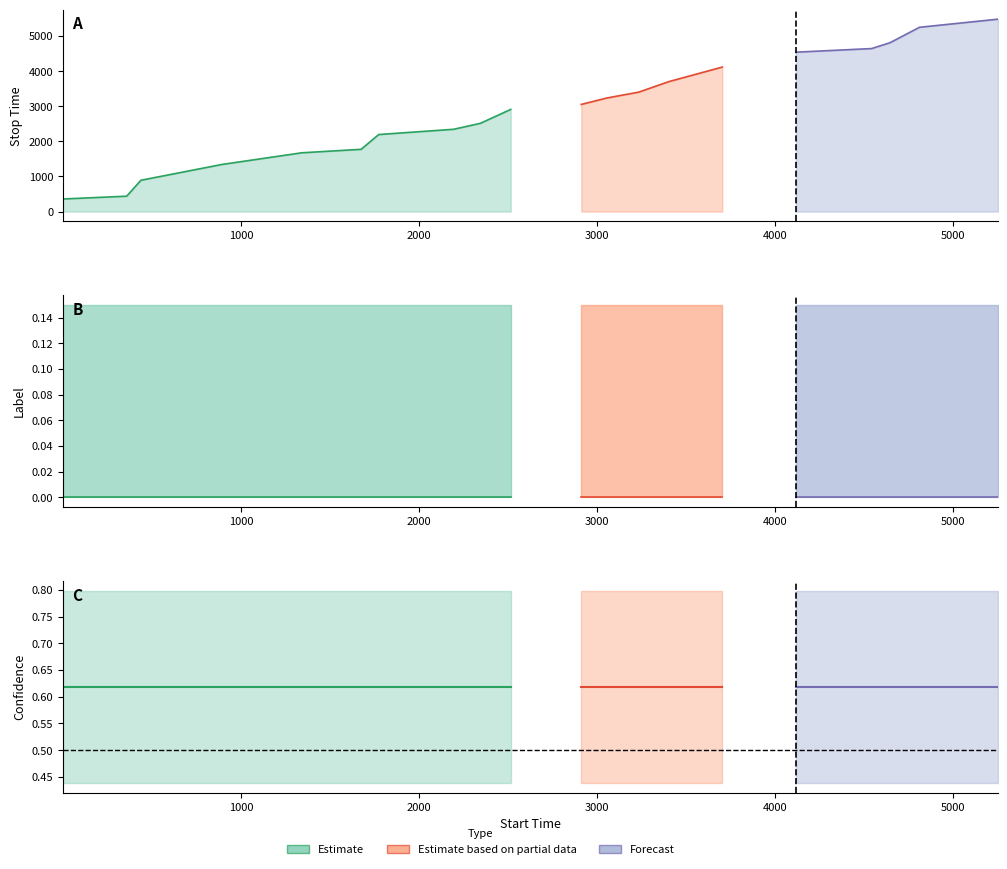

True or false: confidence has a value of 1.1 at 5.

False